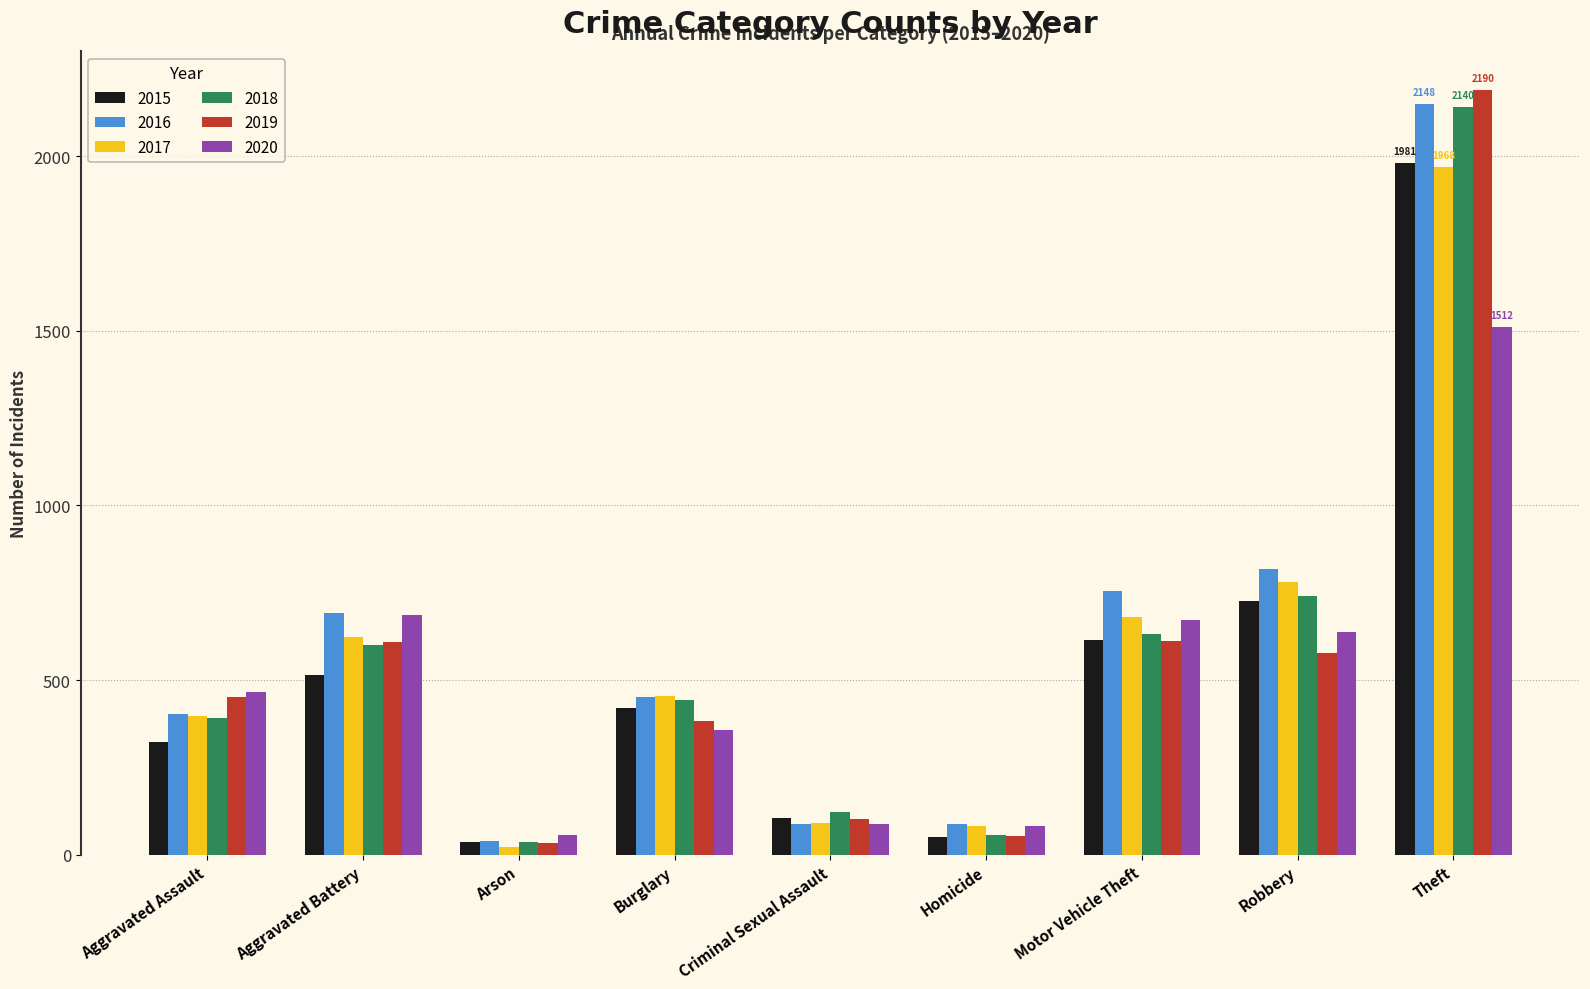

Does the chart contain stacked bars?

No